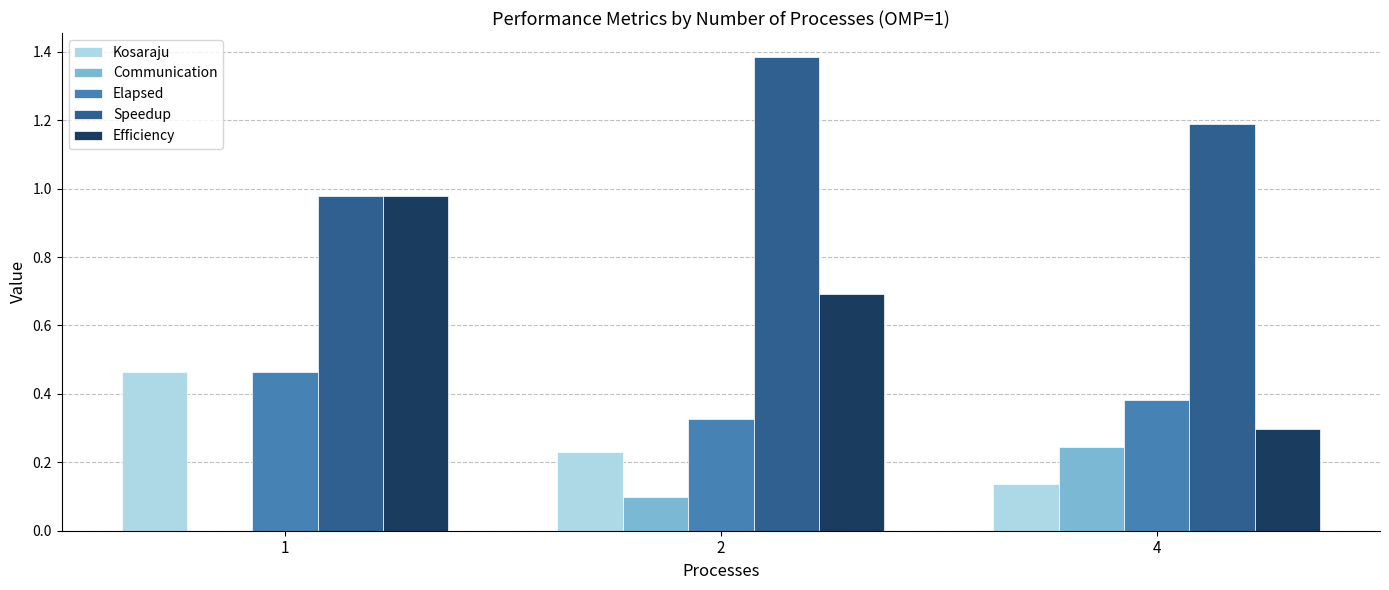

Which series has the largest total across all categories?

Speedup